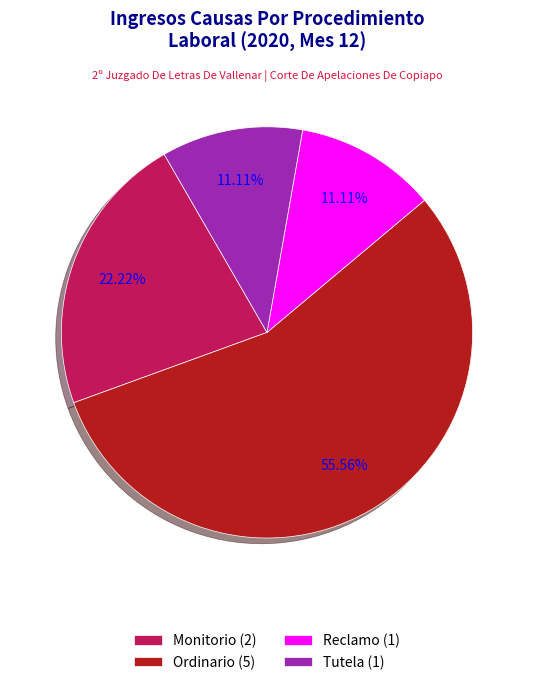

Count the number of slices in the pie.

4